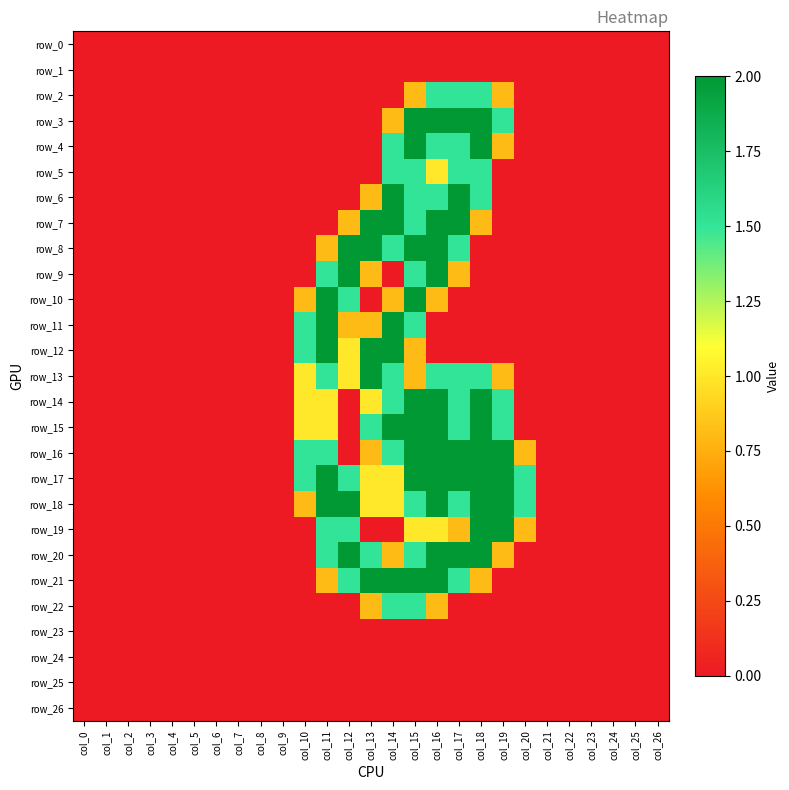

What is the maximum value shown in the chart?

2.0